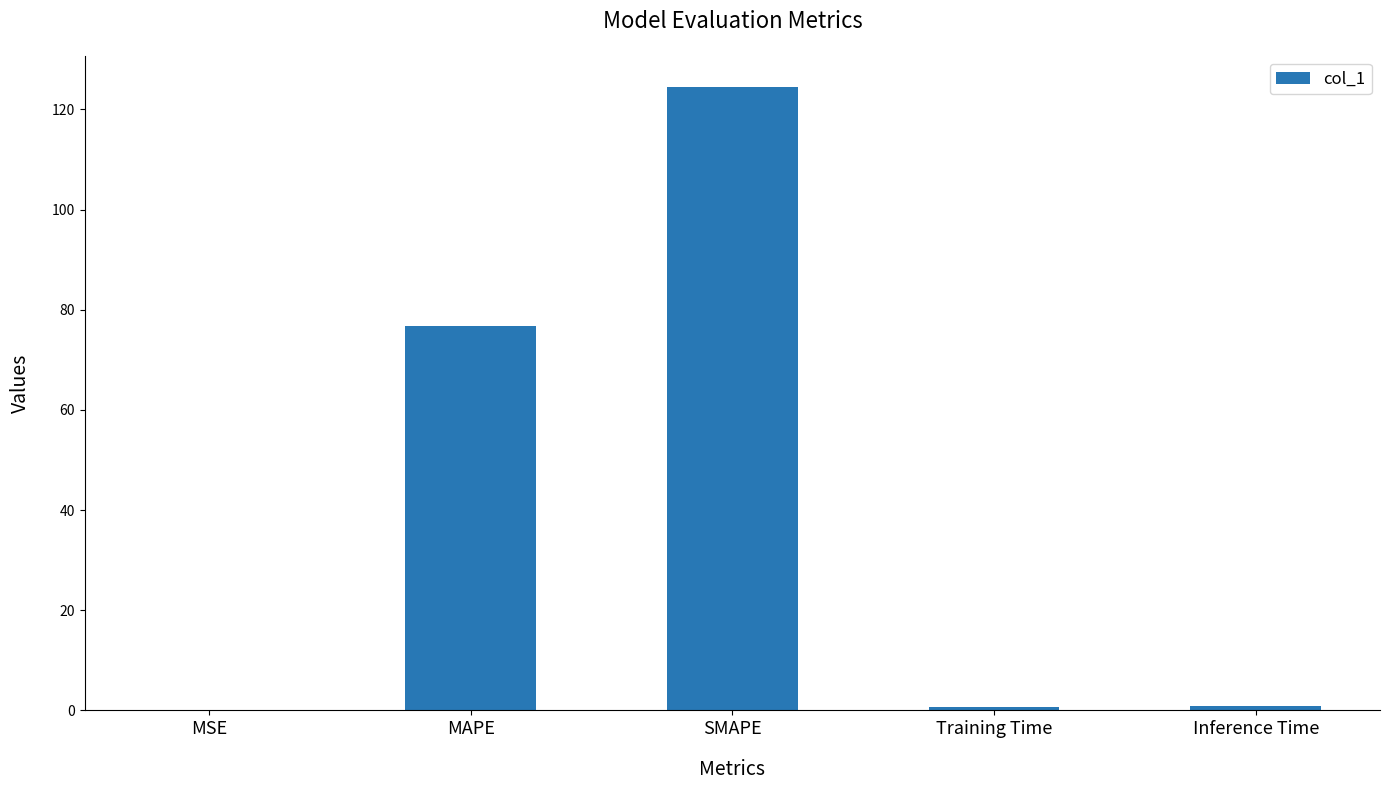

What is the approximate value at Training Time?

0.8